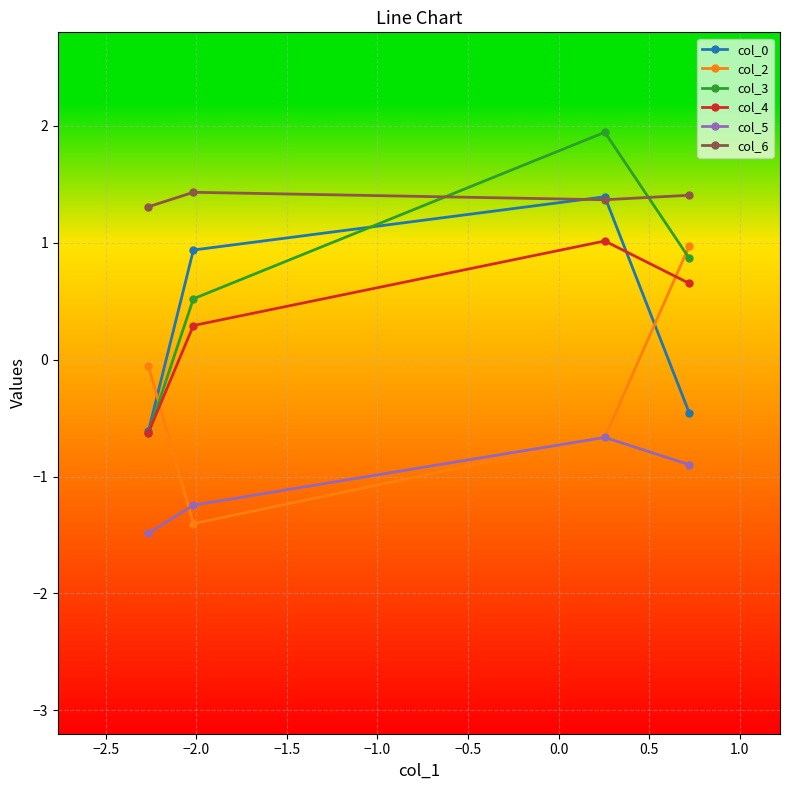

What is the value of the col_3 point at the 3rd from the left?

1.9